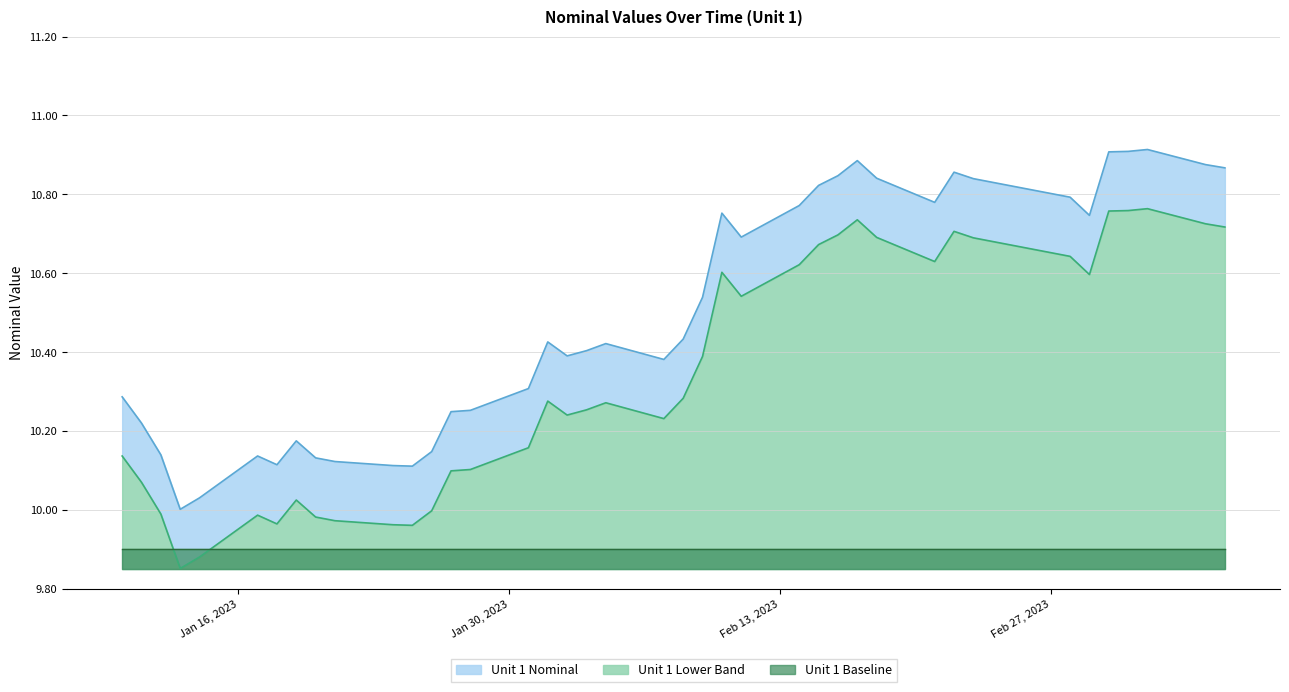

Read the value at 2023-03-03.

10.9